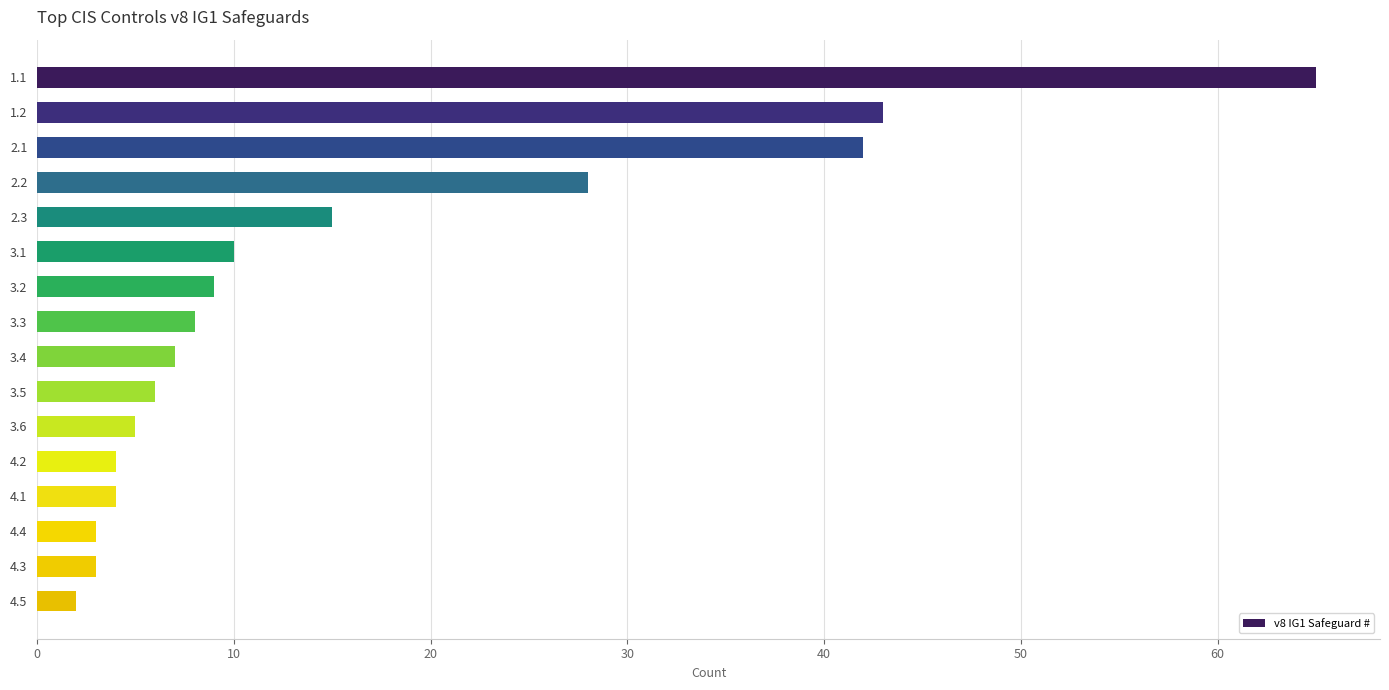

How many bars are there in total?

16